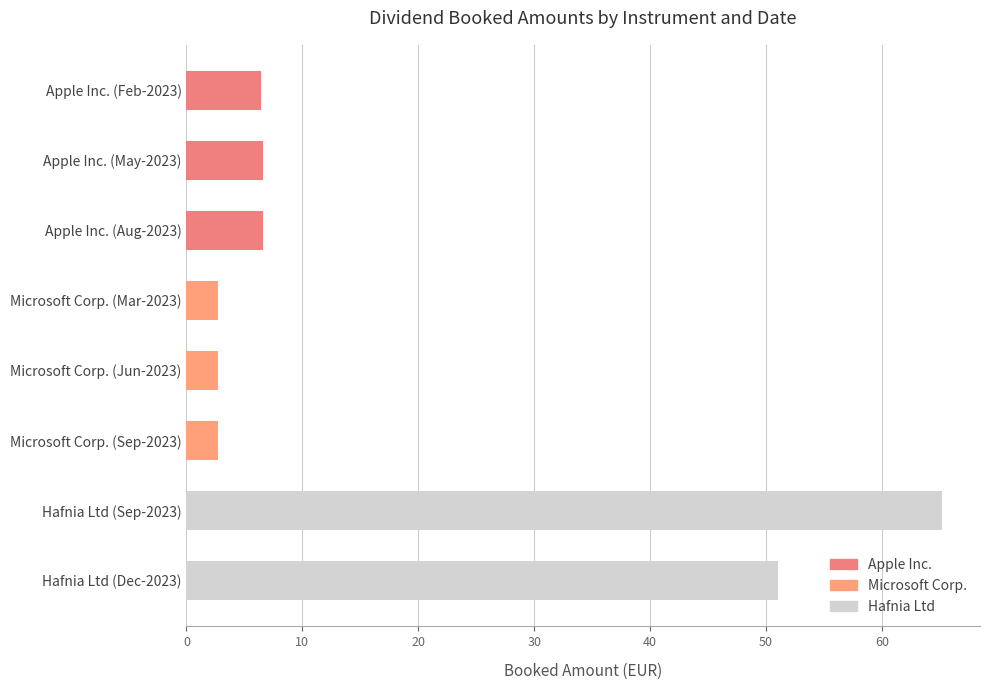

What is the average value of the Microsoft Corp. series?

2.7